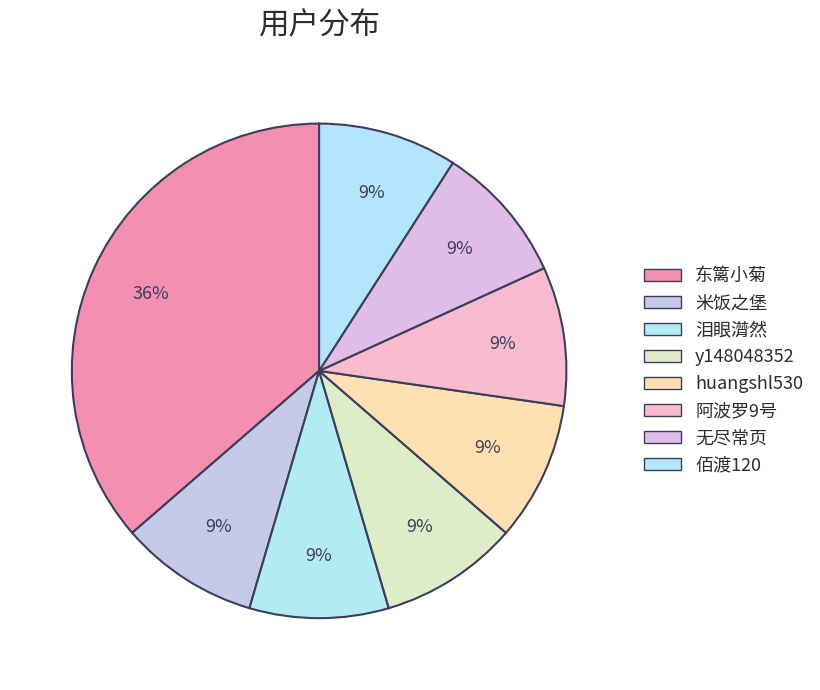

True or false: 米饭之堡 accounts for 9% of the total.

True